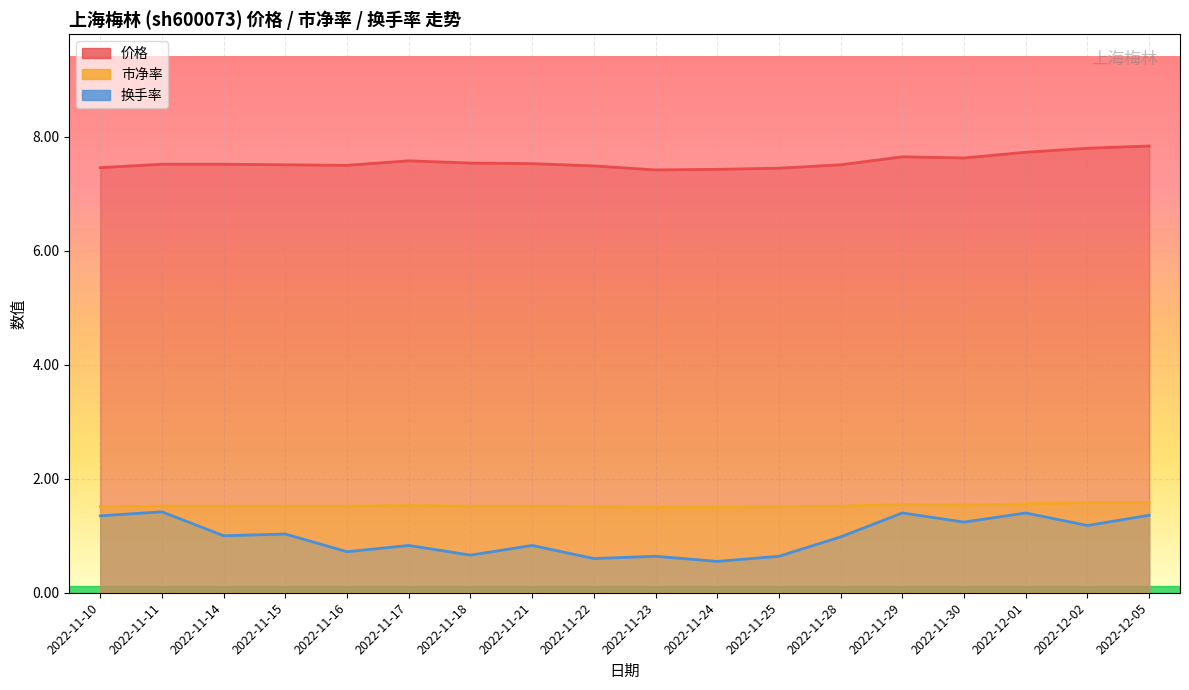

True or false: 价格 and 市净率 intersect in this chart.

False